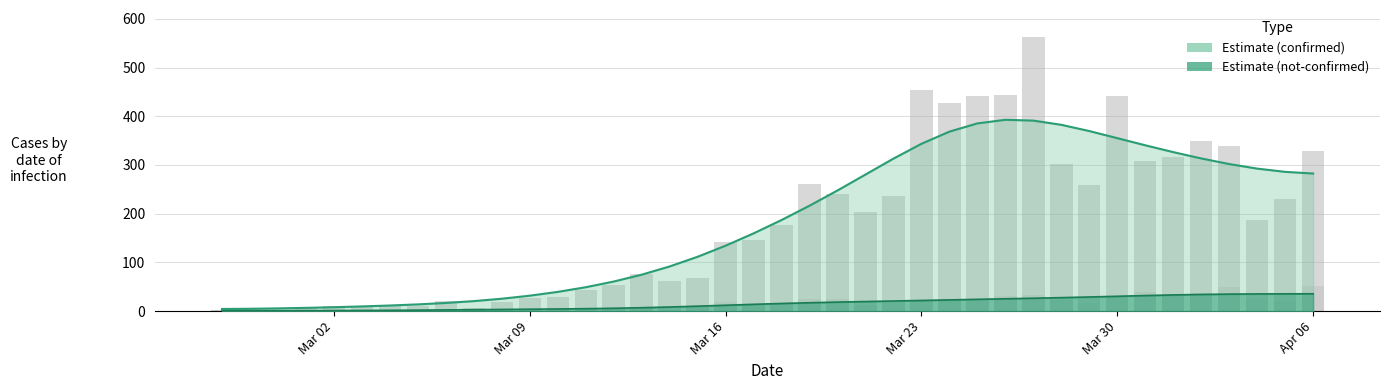

How many groups of bars are there?

40